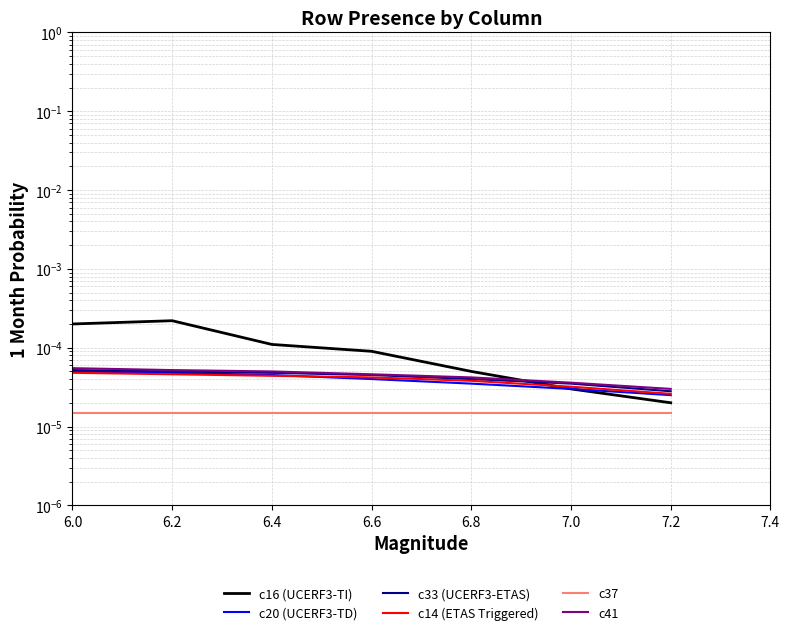

Does the chart display data point markers on the line(s)?

No